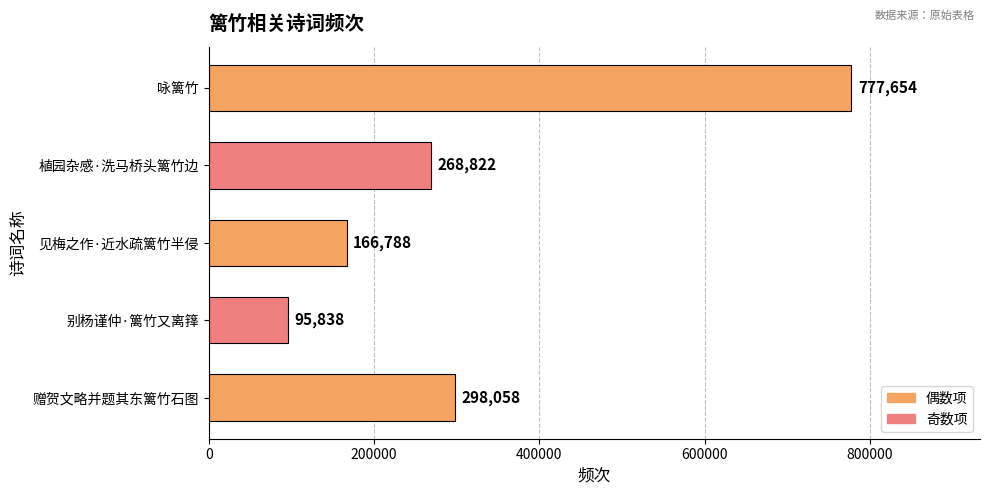

Which category has the lowest value across all series?

别杨谨仲·篱竹又离箨